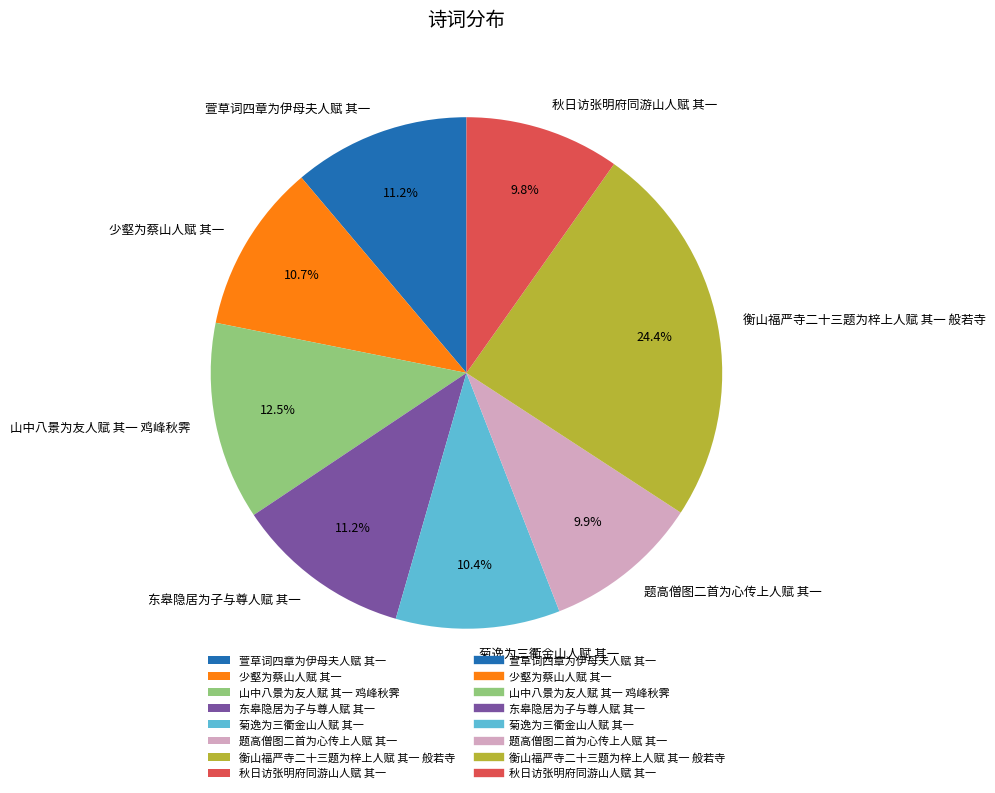

Is the sum of 萱草词四章为伊母夫人赋 其一 and 东皋隐居为子与尊人赋 其一 greater than half?

No